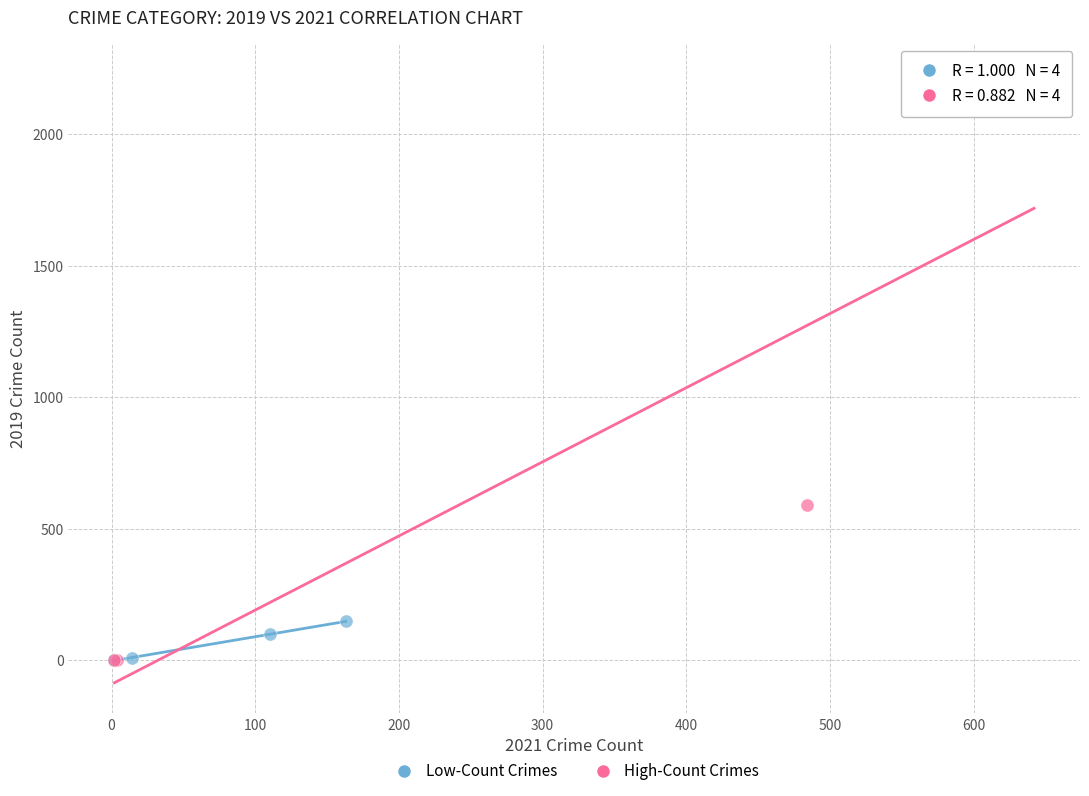

Which series contains the highest Y value?

High-Count Crimes